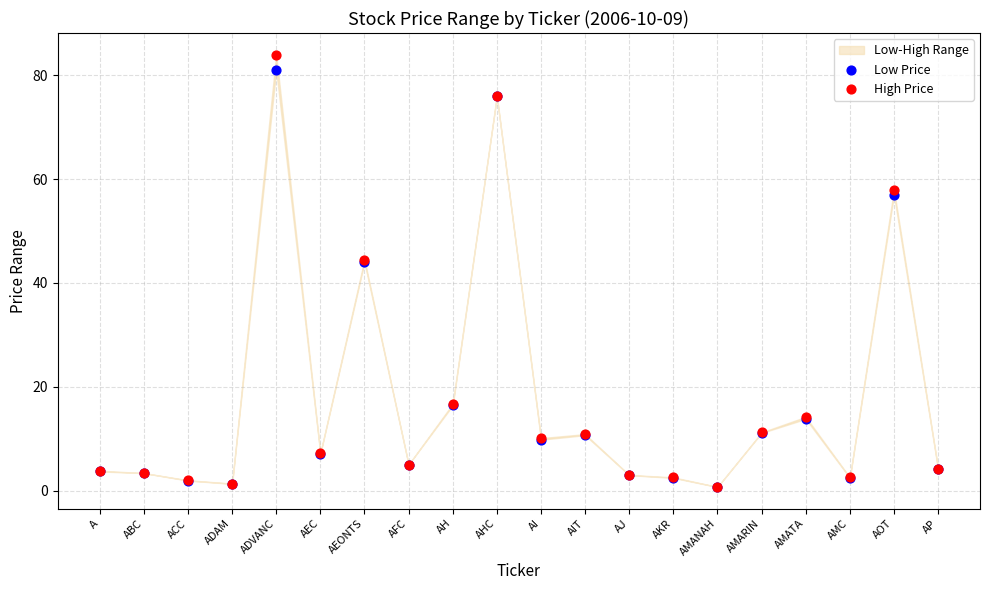

Which series has the widest spread of Y values?

High Price